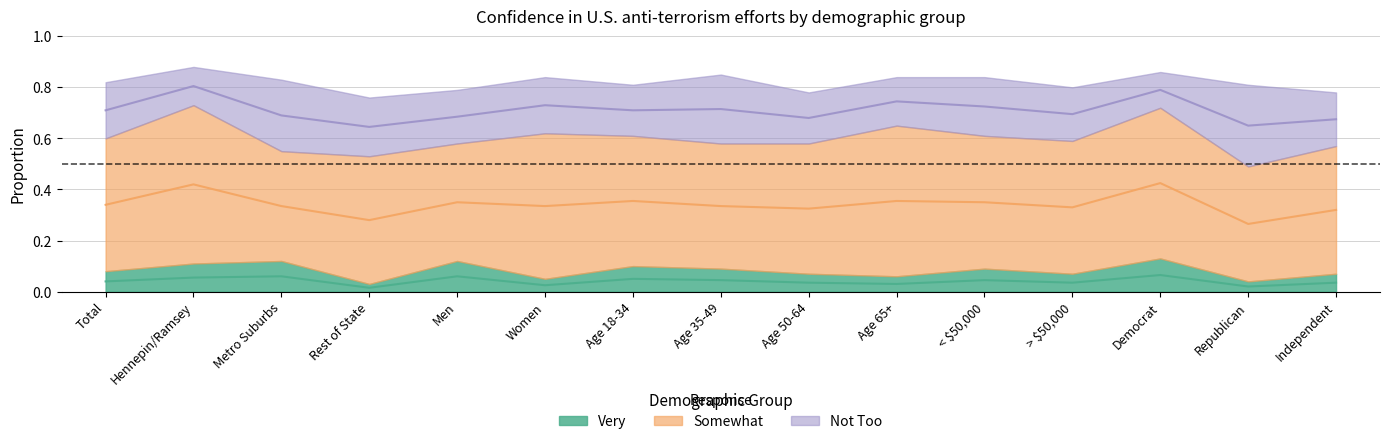

True or false: Not Too and Somewhat intersect in this chart.

False